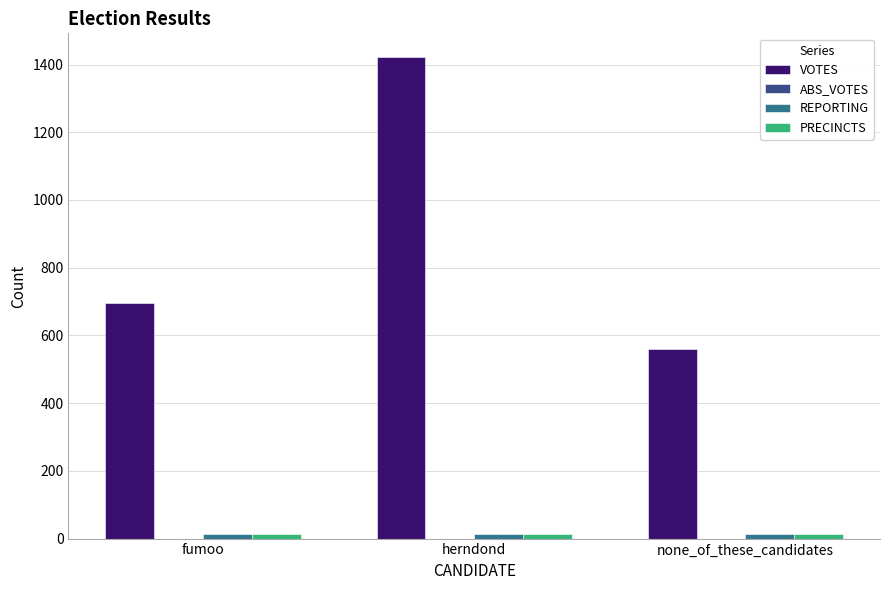

Which series has the largest total across all categories?

VOTES